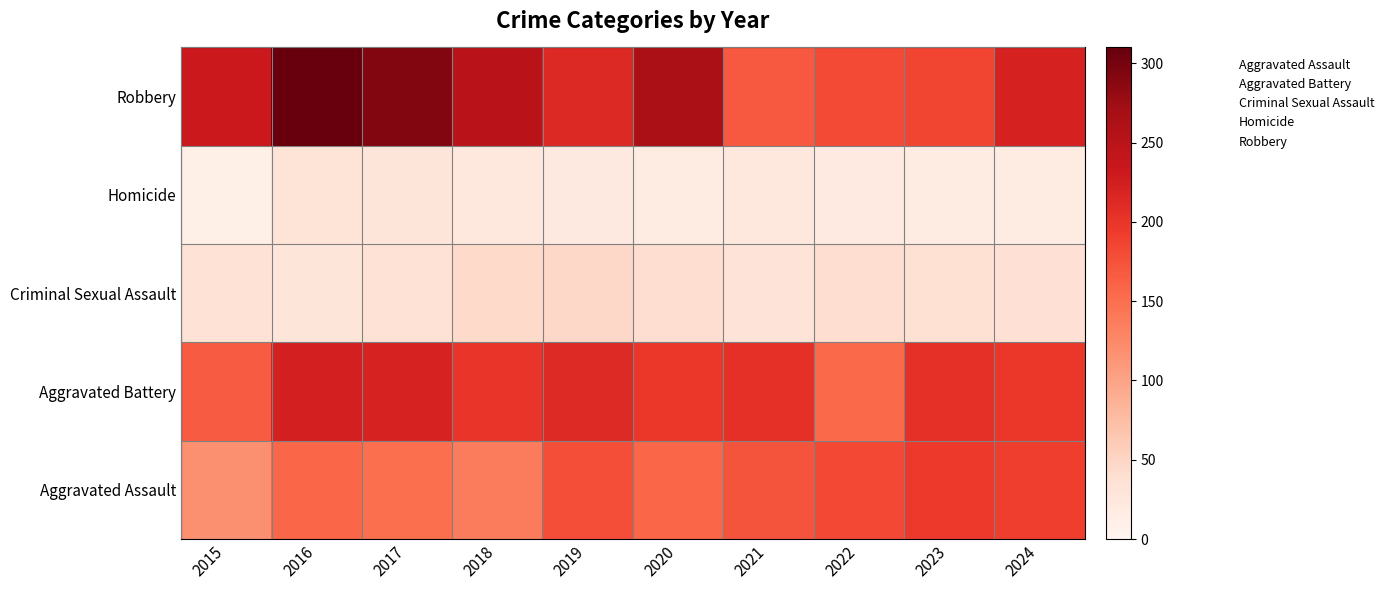

At how many categories does at least one series exceed 129?

10